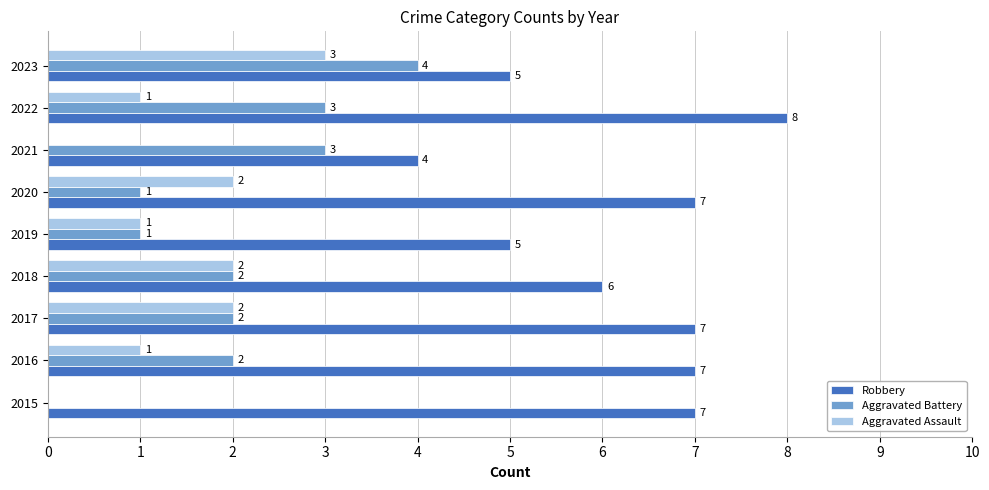

What is the approximate value of Robbery at 2020?

7